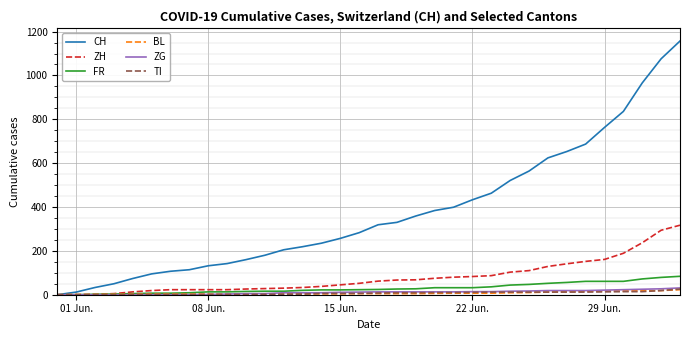

What is the maximum value shown in the chart?

1157